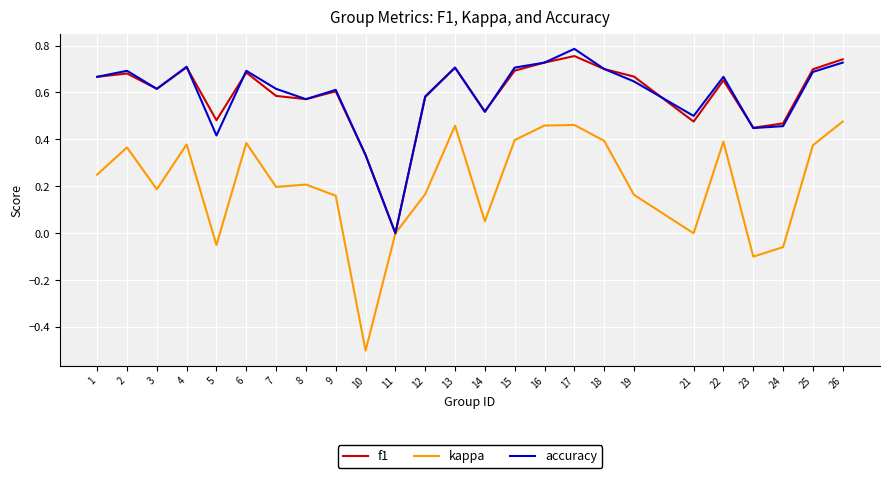

True or false: f1 has a value of 0.5 at 24.

True